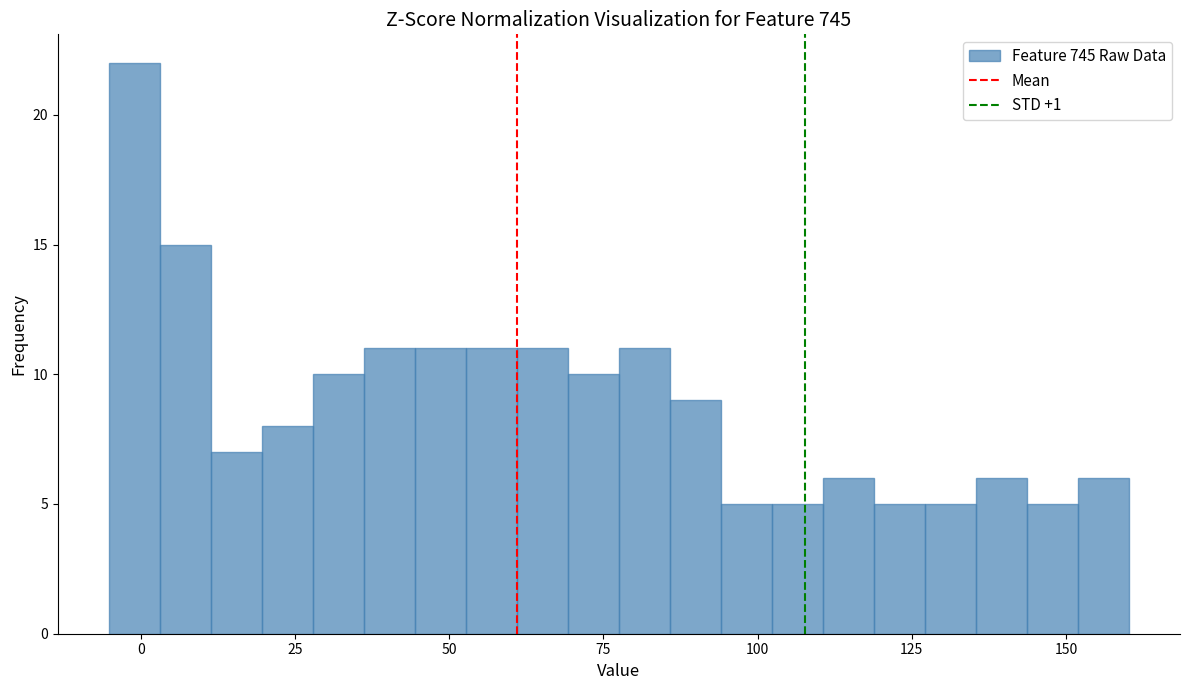

Around what value on the x-axis is the tallest bar? Give the approximate position of its centre, as read against the axis.

0